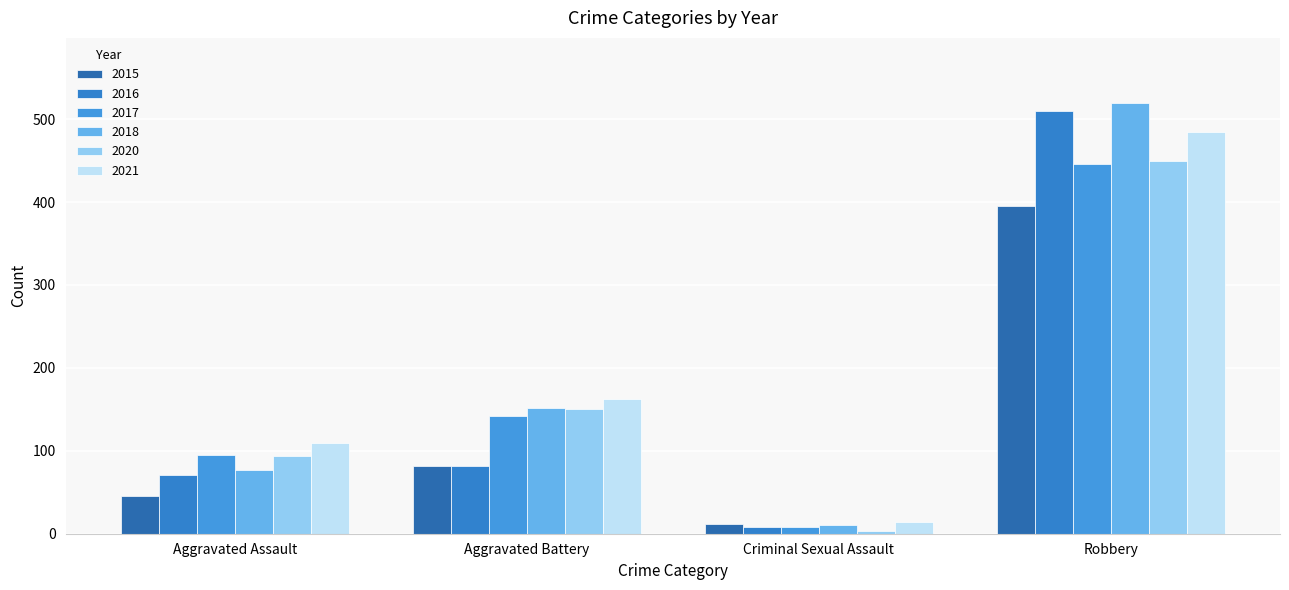

Reading left to right, what are all the values shown in this chart?

2015: Aggravated Assault=46	Aggravated Battery=82	Criminal Sexual Assault=12	Robbery=395
2016: Aggravated Assault=71	Aggravated Battery=82	Criminal Sexual Assault=8	Robbery=510
2017: Aggravated Assault=95	Aggravated Battery=142	Criminal Sexual Assault=8	Robbery=446
2018: Aggravated Assault=77	Aggravated Battery=152	Criminal Sexual Assault=11	Robbery=520
2020: Aggravated Assault=94	Aggravated Battery=150	Criminal Sexual Assault=3	Robbery=450
2021: Aggravated Assault=110	Aggravated Battery=163	Criminal Sexual Assault=14	Robbery=484